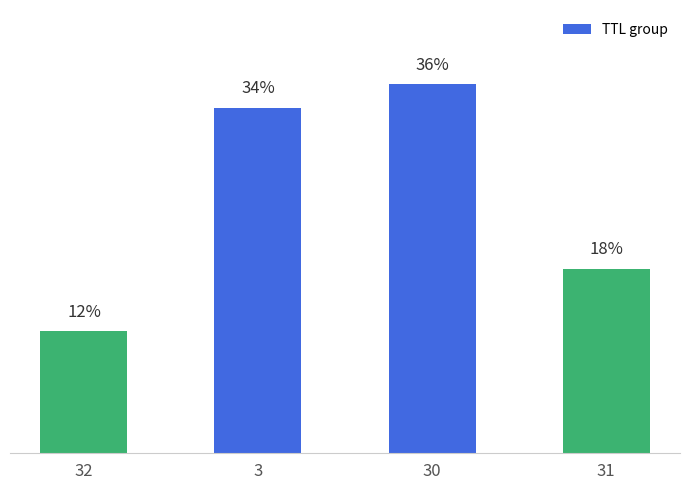

List the labels in order of value, smallest first.

32, 31, 3, 30